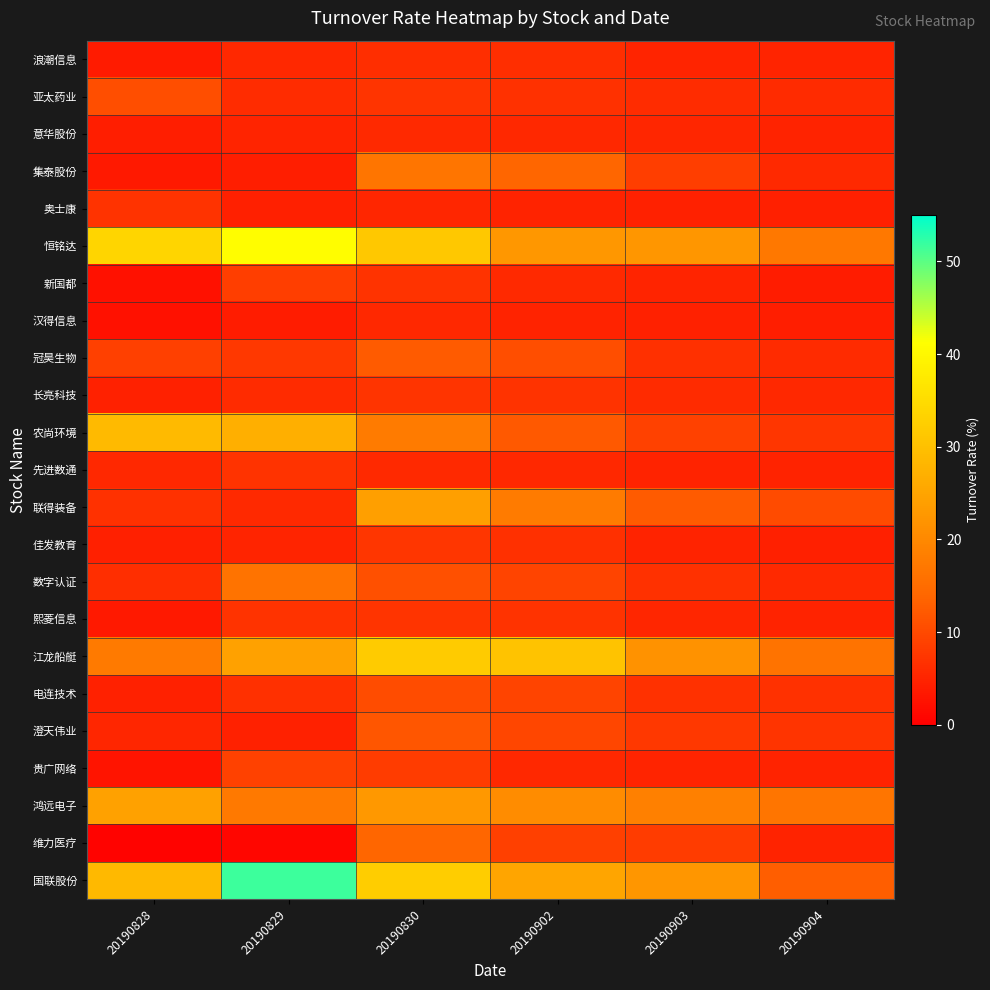

Which has a higher value, 20190829 or 20190903?

20190829